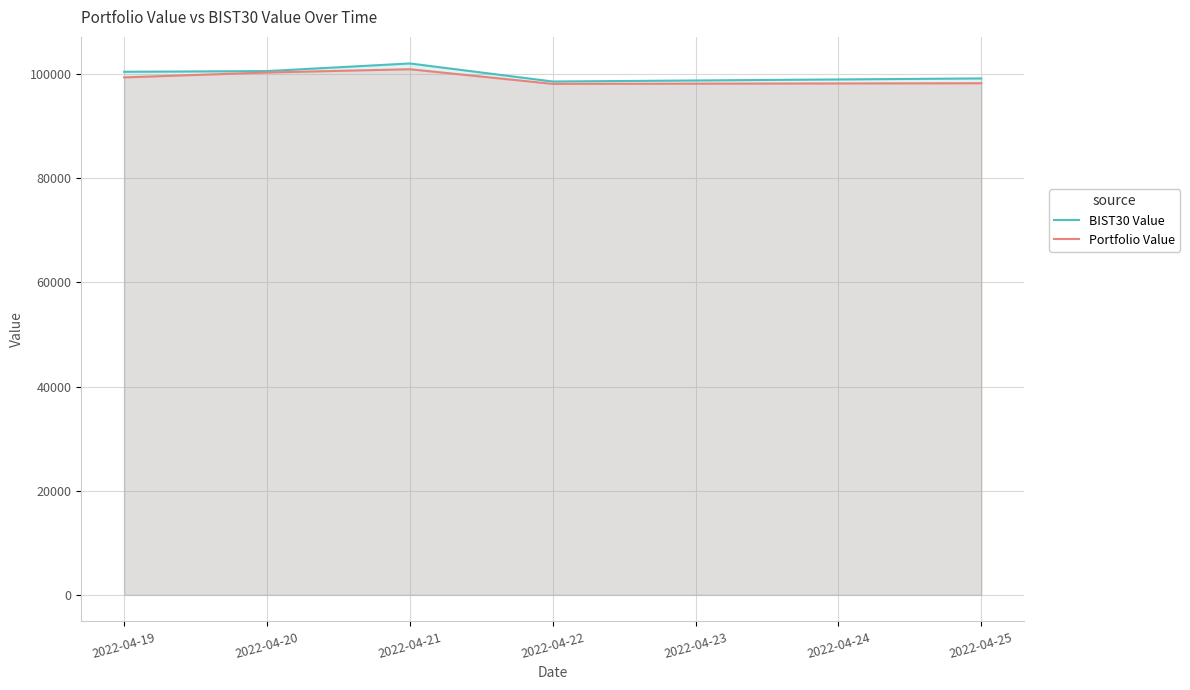

Reading left to right, what are all the values shown in this chart?

BIST30 Value: 100445.6	100577.5	102042.6	98577.6	99169.4
Portfolio Value: 99367.6	100301.9	100934.9	98118.7	98245.2